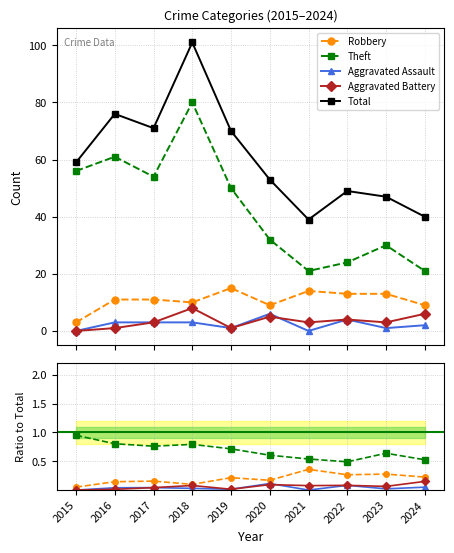

Is it true that Aggravated Assault equals 0.2 at 2020?

False